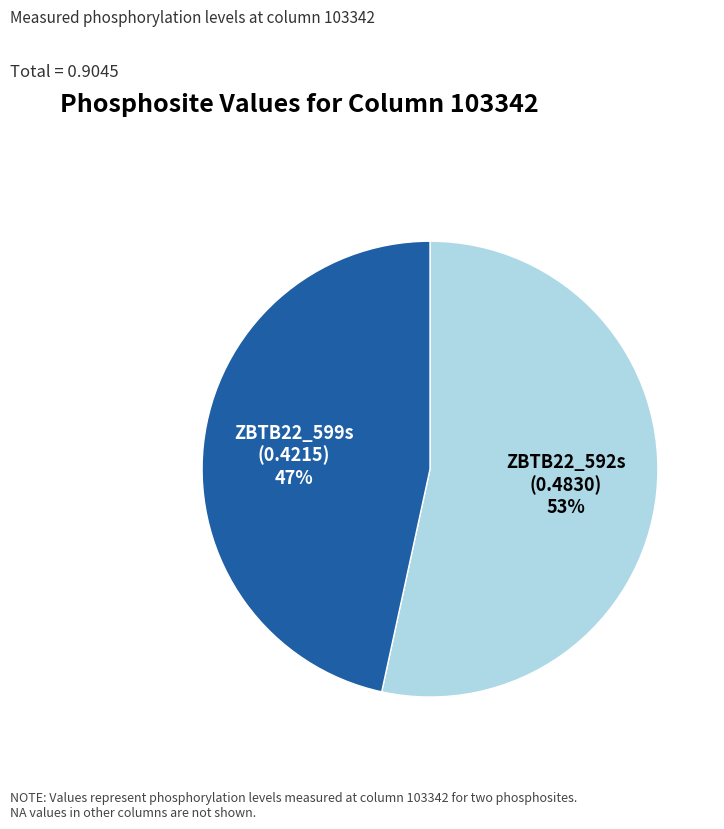

Which category has the smallest portion of the pie?

ZBTB22_599s